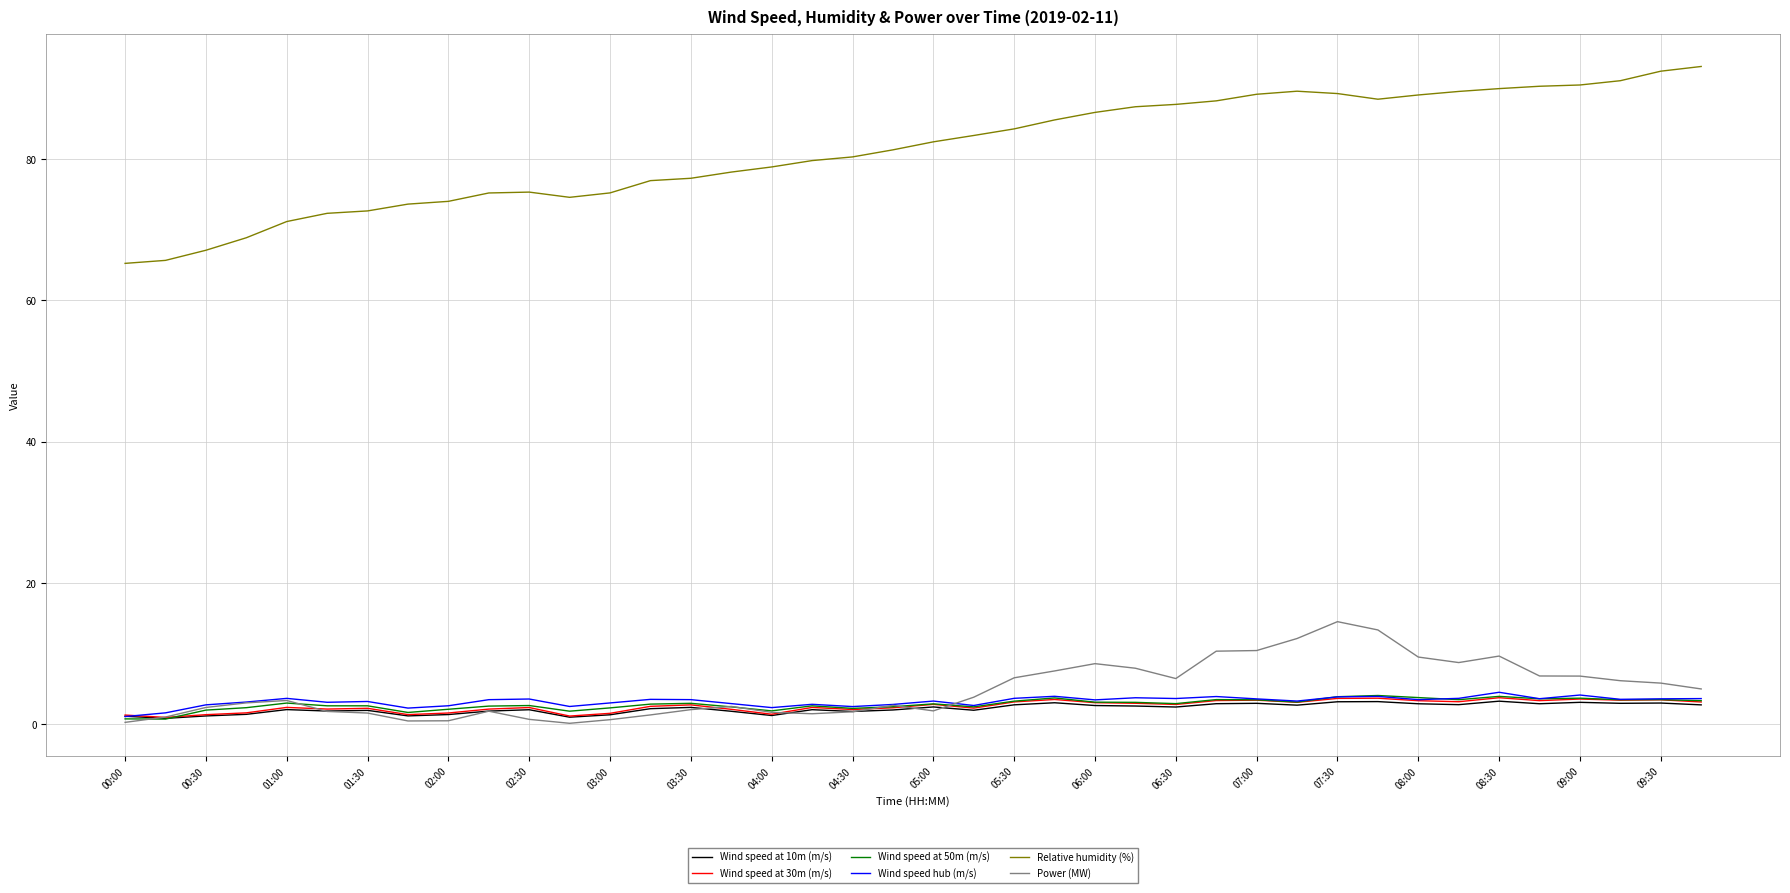

True or false: Wind speed at 30m (m/s) and Wind speed at 10m (m/s) intersect in this chart.

False